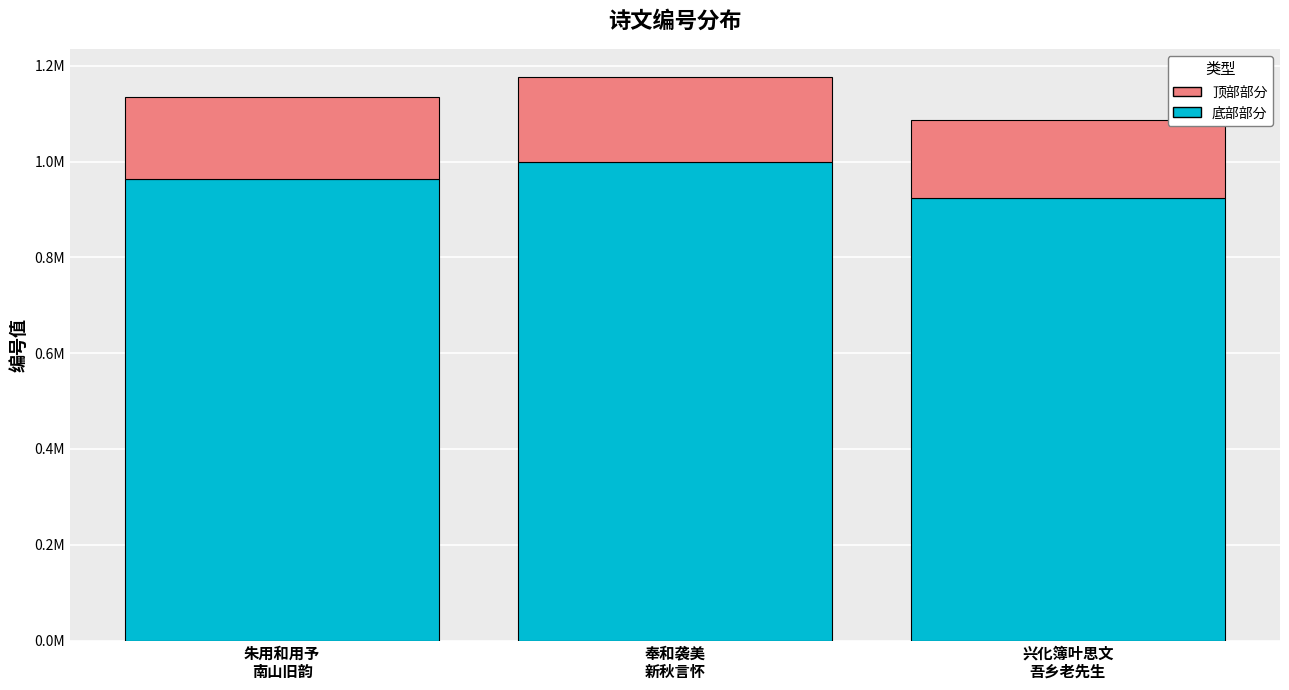

At which label does 底部部分 first exceed 964526?

朱用和用予
南山旧韵